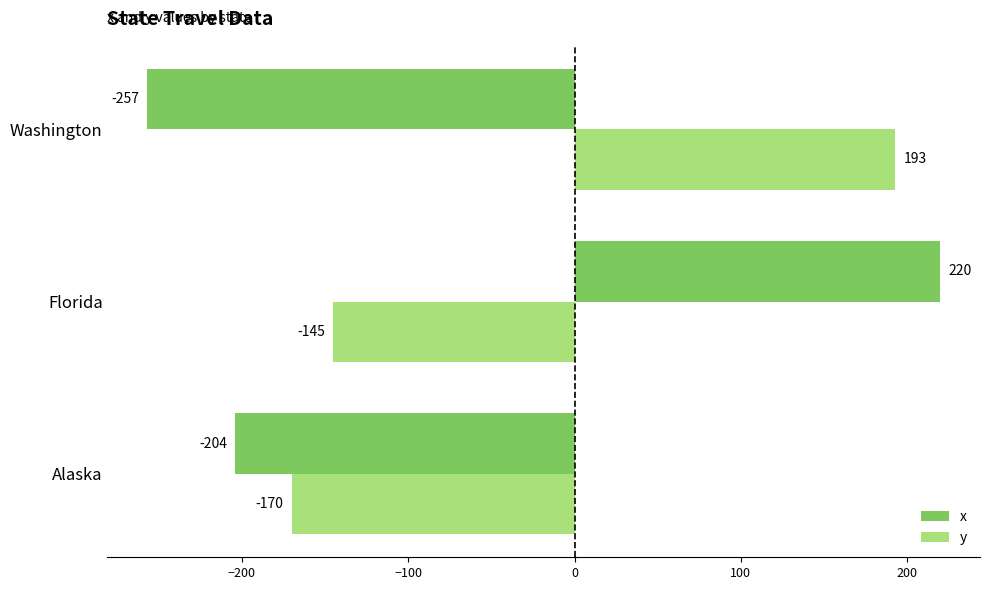

Where is y nearest to the value 11?

Florida